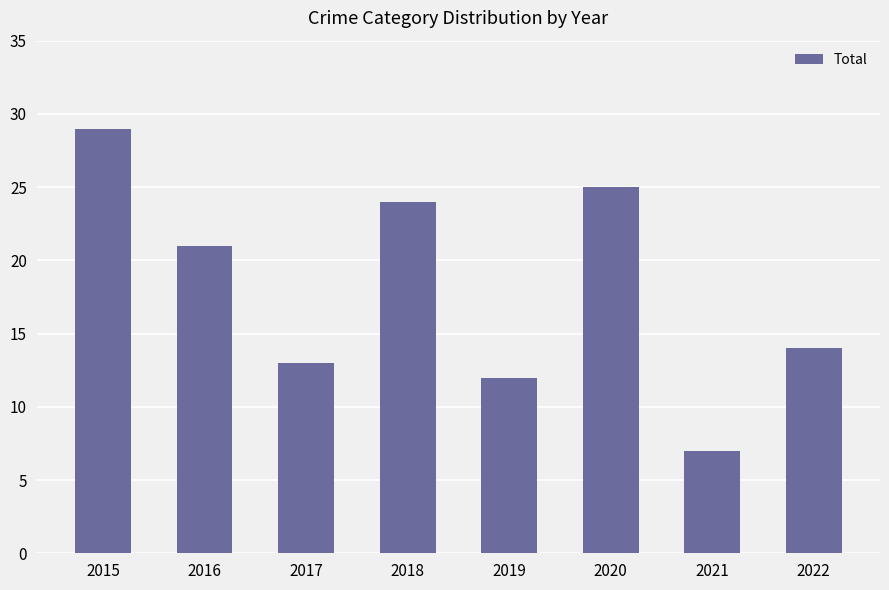

Rank the categories by value from lowest to highest.

2021, 2019, 2017, 2022, 2016, 2018, 2020, 2015